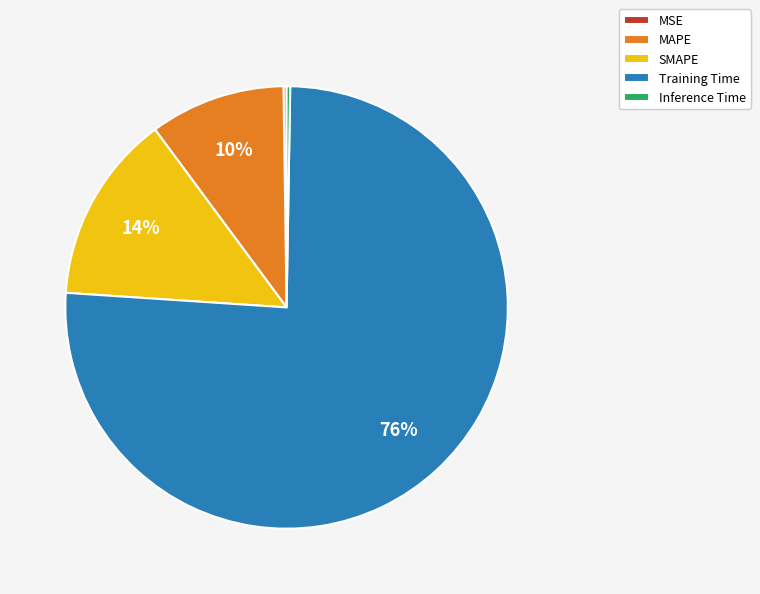

What percentage is the MAPE slice, to the nearest percent?

10%